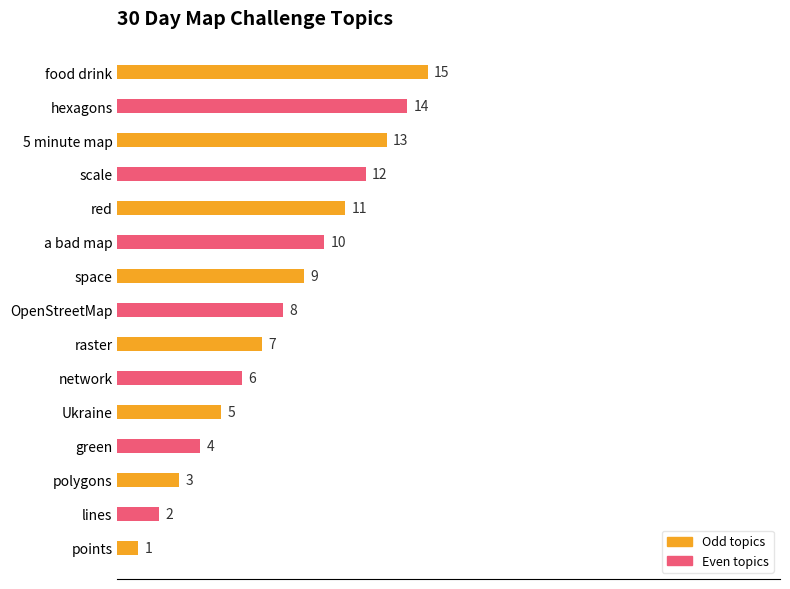

What is the smallest value displayed?

1